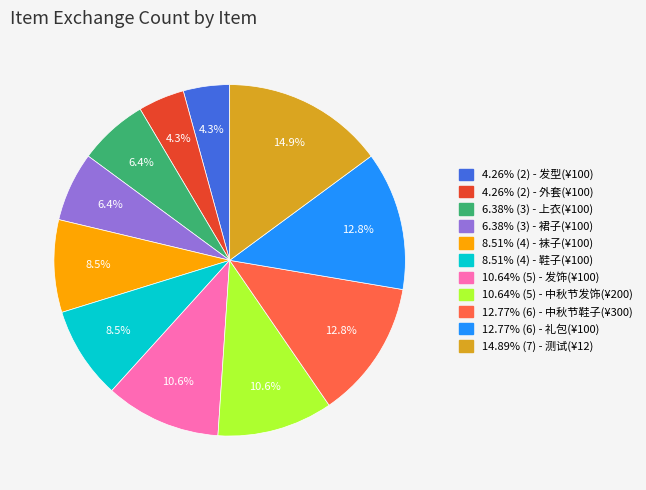

Is there a majority slice in this chart?

No